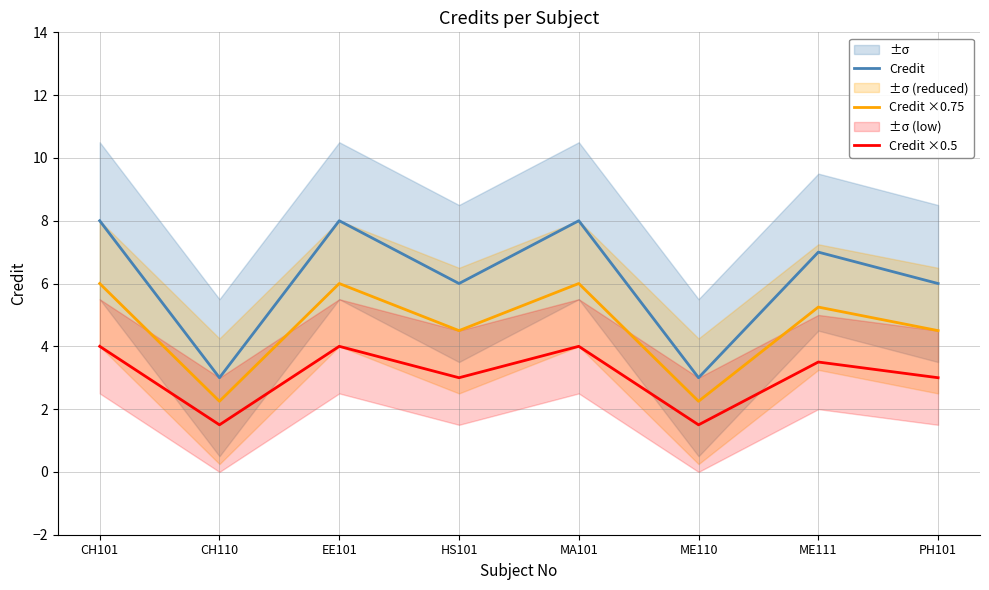

List the series in order of their peak value, lowest first.

Credit ×0.5, Credit ×0.75, Credit